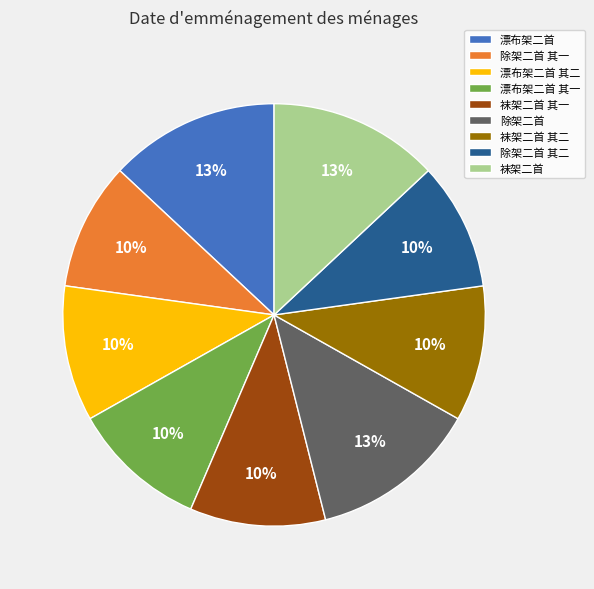

The 袜架二首 slice represents 8% of the pie. True or false?

False